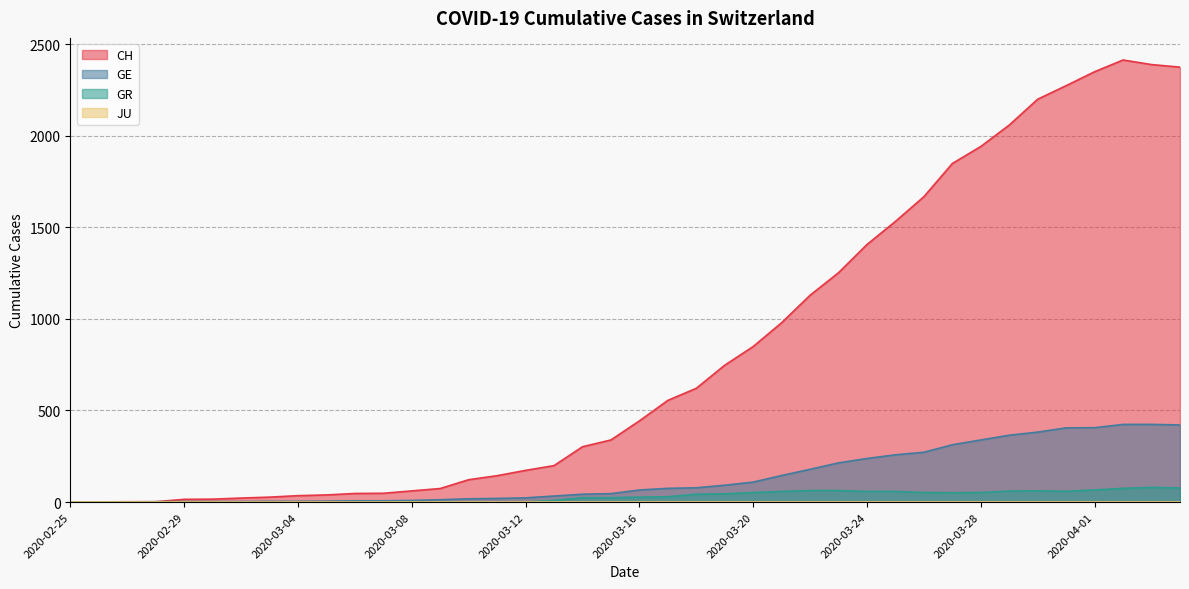

Rank the series at 2020-03-09 from lowest to highest value.

GR, GE, CH